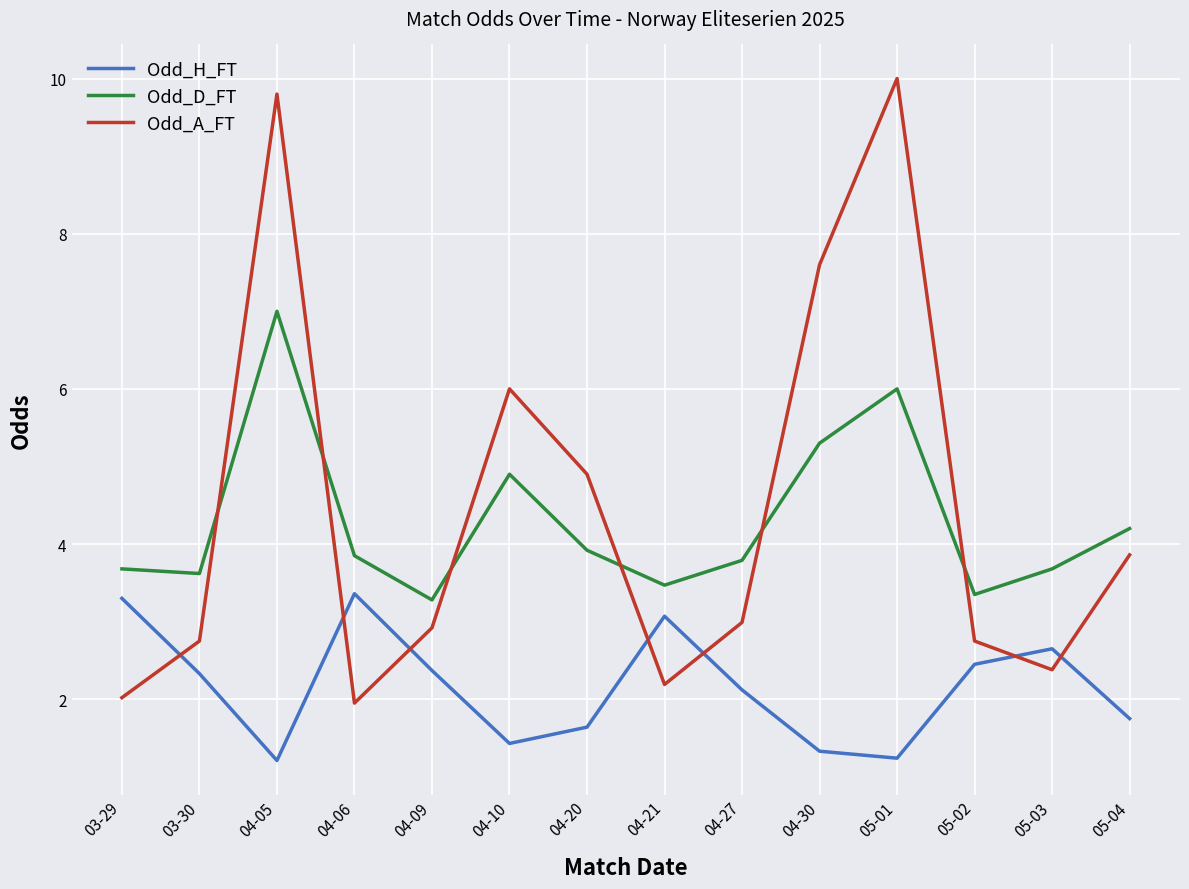

Which series has the widest spread of values?

Odd_A_FT